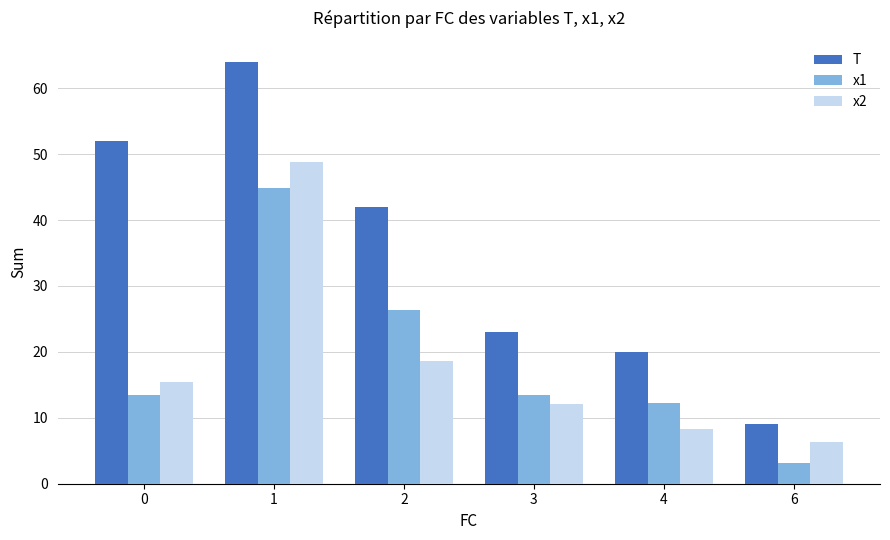

What are all the series names shown in the legend?

T, x1, x2